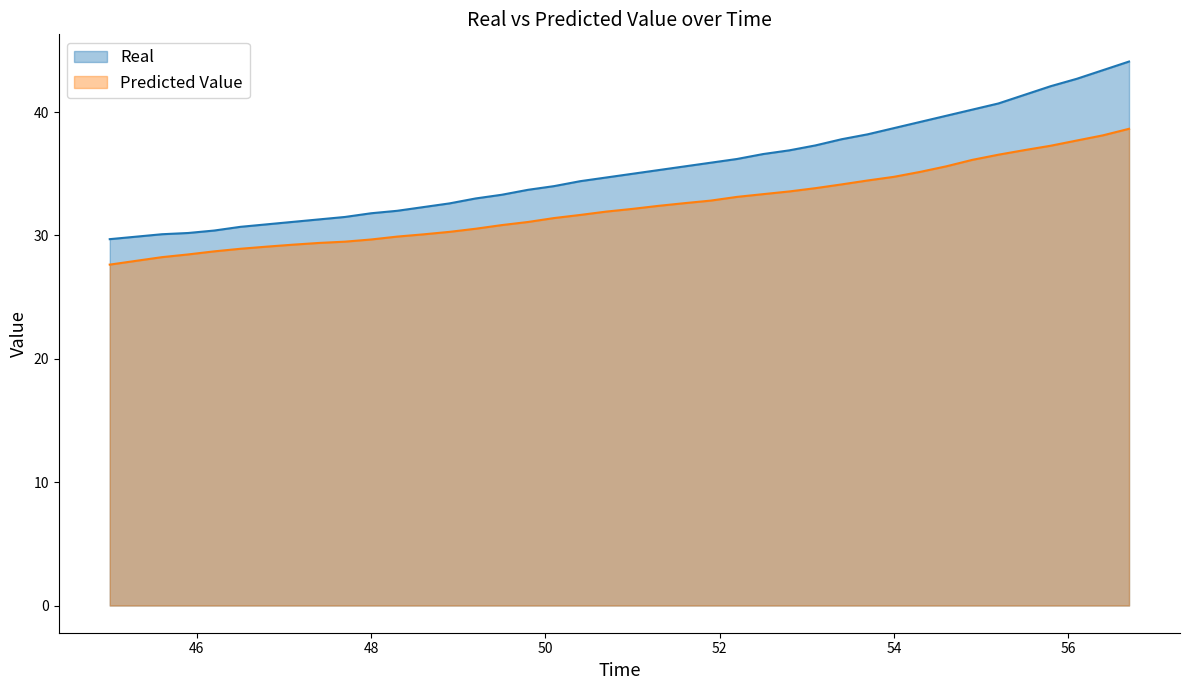

List the series in order of their peak value, highest first.

Real, Predicted Value